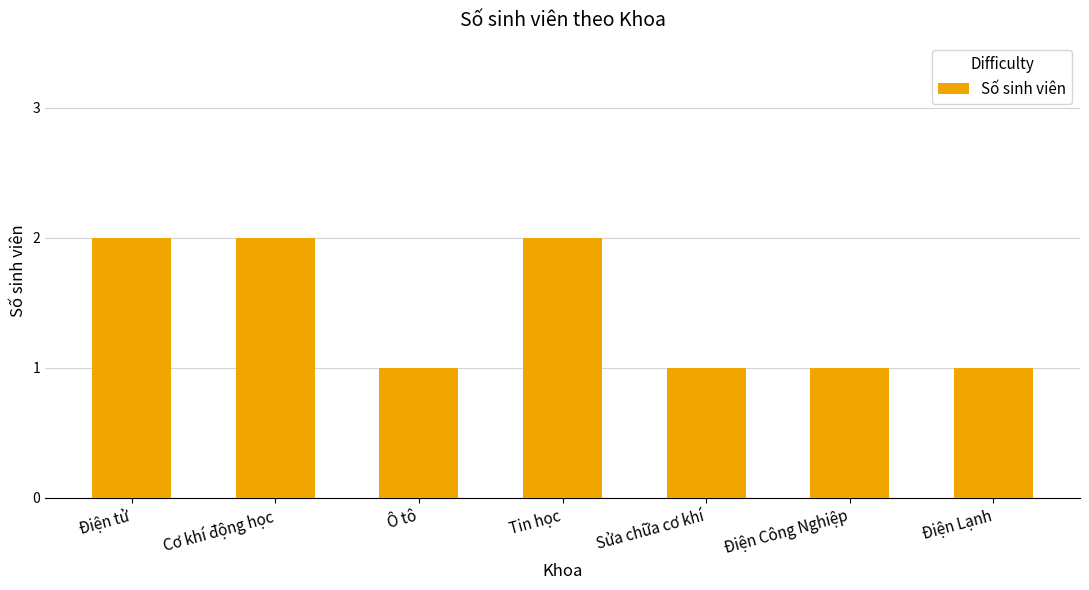

What is the value of the 3rd bar from the left?

1